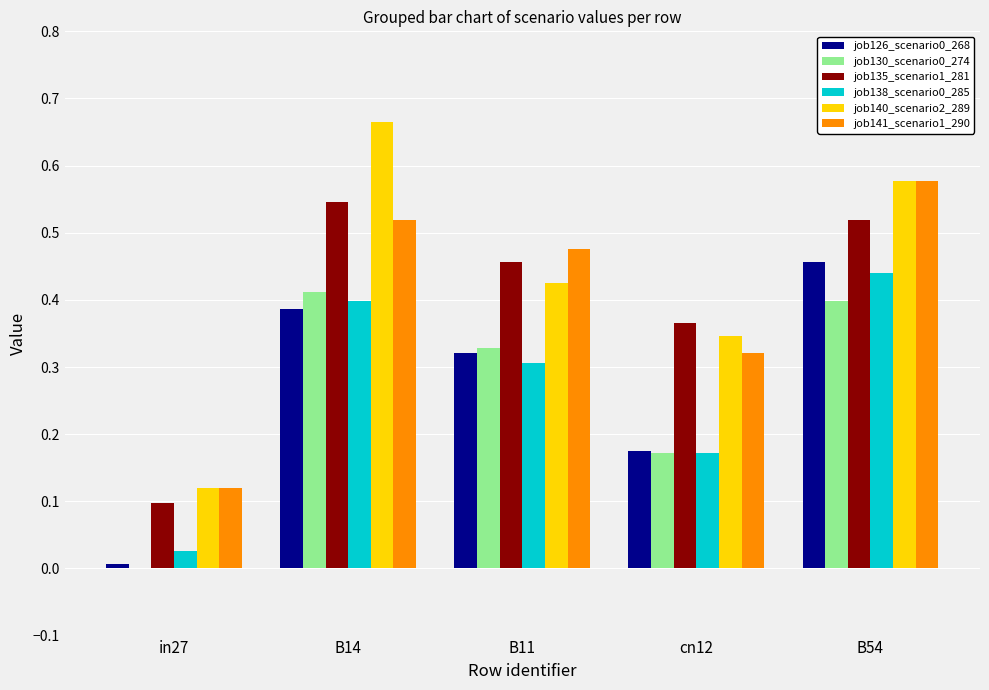

Which label corresponds to the largest value in the chart?

B14